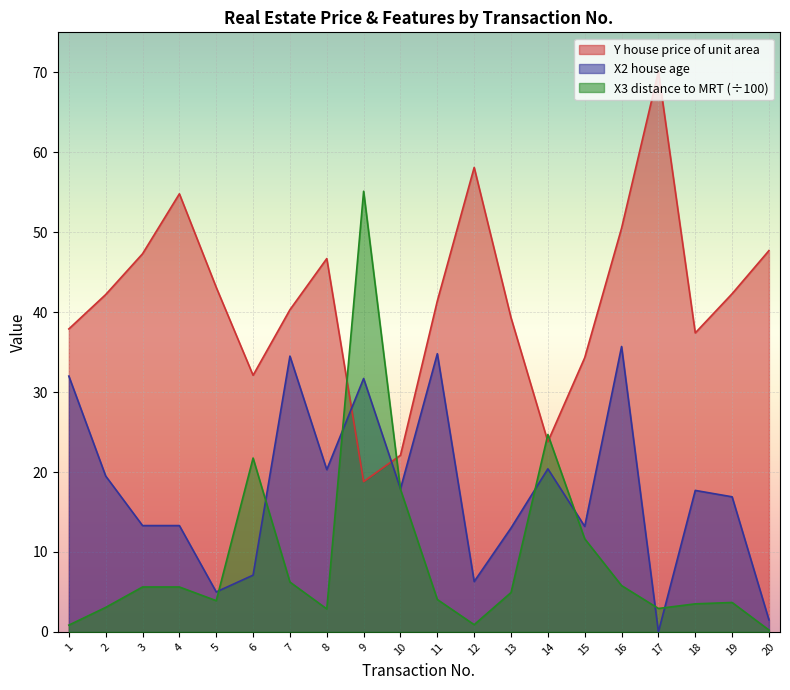

What is the difference between the maximum and minimum values in the X3 distance to MRT (÷100) series?

54.9